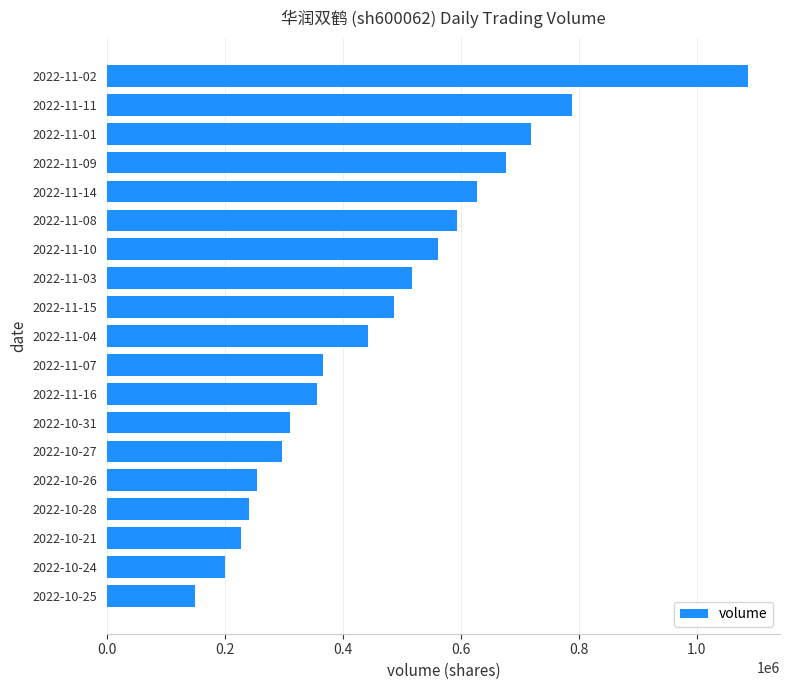

The value at 2022-11-01 is 222314. True or false?

False